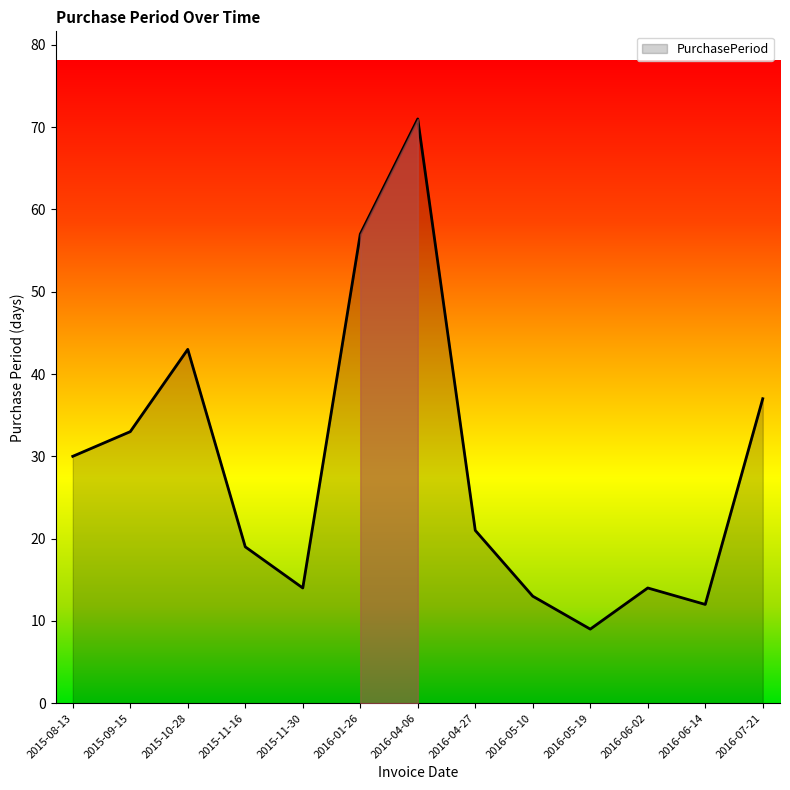

At which label does the data first exceed 21?

2015-08-13